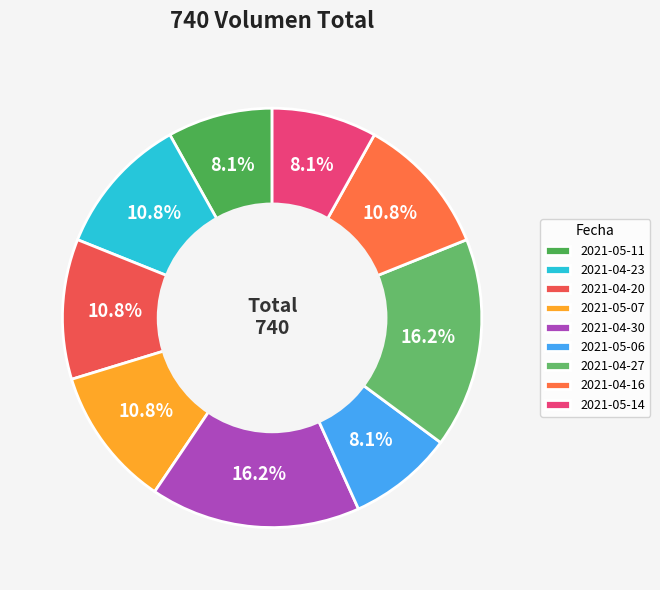

True or false: 2021-05-11 accounts for 8% of the total.

True